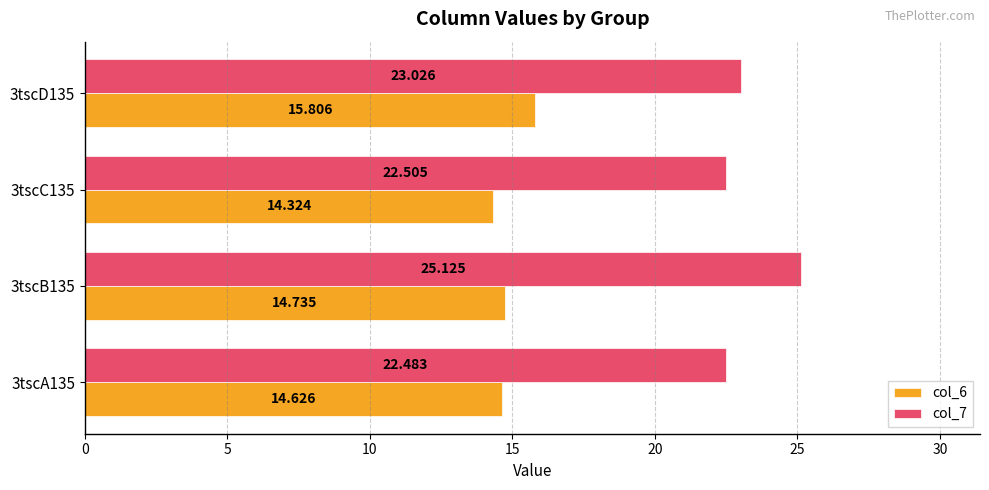

Is the value of col_7 at 3tscD135 greater than the value of col_6 at 3tscC135?

Yes